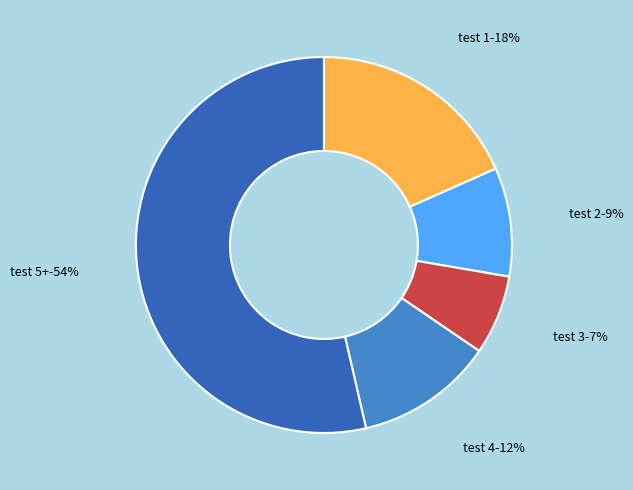

True or false: 5 accounts for 30% of the total.

False